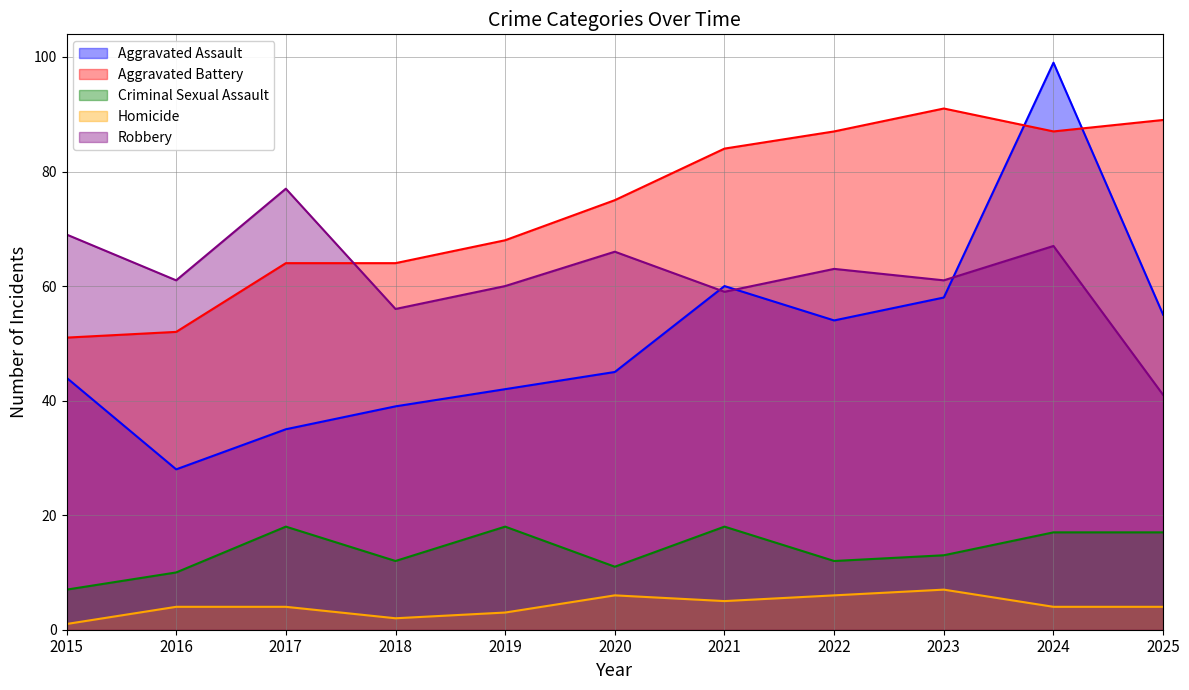

Reading left to right, transcribe all the data shown in this chart.

Aggravated Assault: 2015=44	2016=28	2017=35	2018=39	2019=42	2020=45	2021=60	2022=54	2023=58	2024=99	2025=55
Aggravated Battery: 2015=51	2016=52	2017=64	2018=64	2019=68	2020=75	2021=84	2022=87	2023=91	2024=87	2025=89
Criminal Sexual Assault: 2015=7	2016=10	2017=18	2018=12	2019=18	2020=11	2021=18	2022=12	2023=13	2024=17	2025=17
Homicide: 2015=1	2016=4	2017=4	2018=2	2019=3	2020=6	2021=5	2022=6	2023=7	2024=4	2025=4
Robbery: 2015=69	2016=61	2017=77	2018=56	2019=60	2020=66	2021=59	2022=63	2023=61	2024=67	2025=41